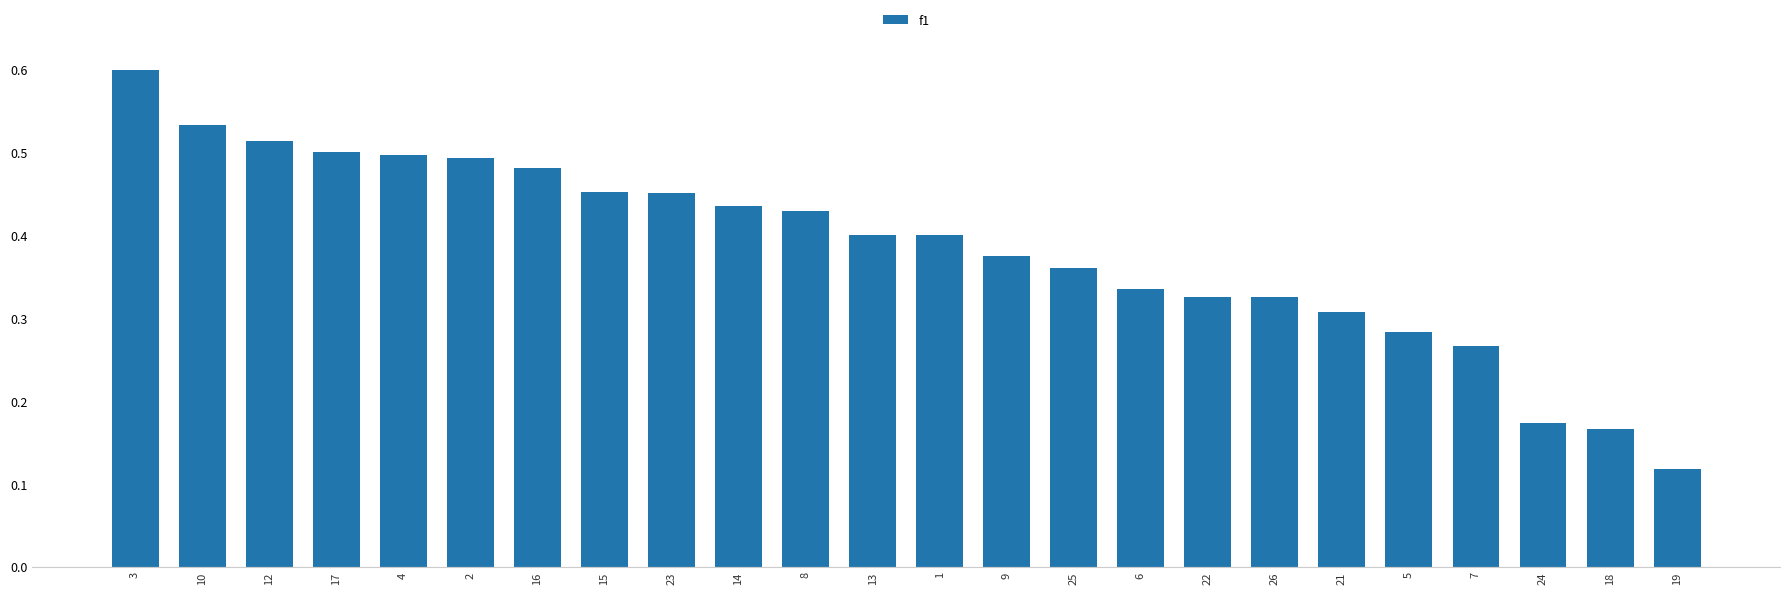

What is the label of the 13th bar from the left?

1